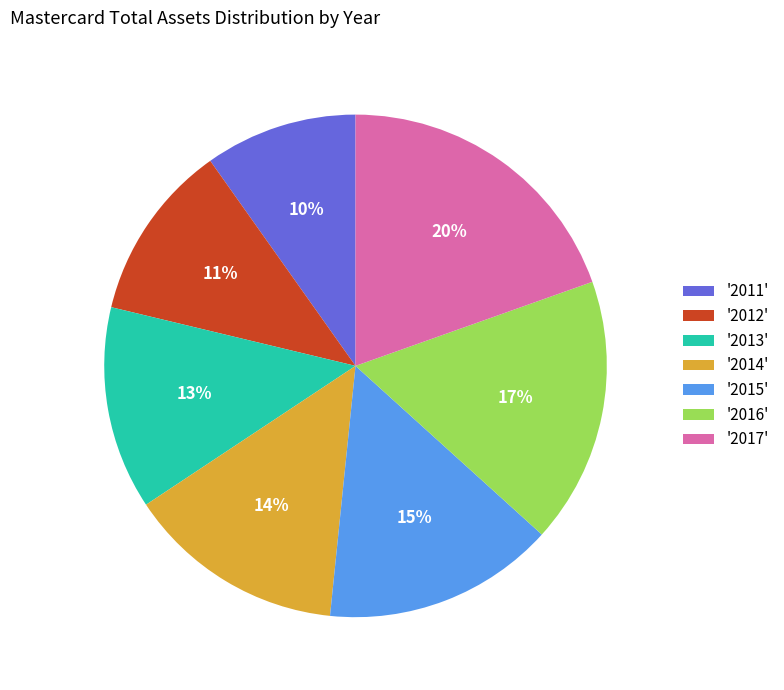

Between '2011' and '2015', which is larger?

'2015'